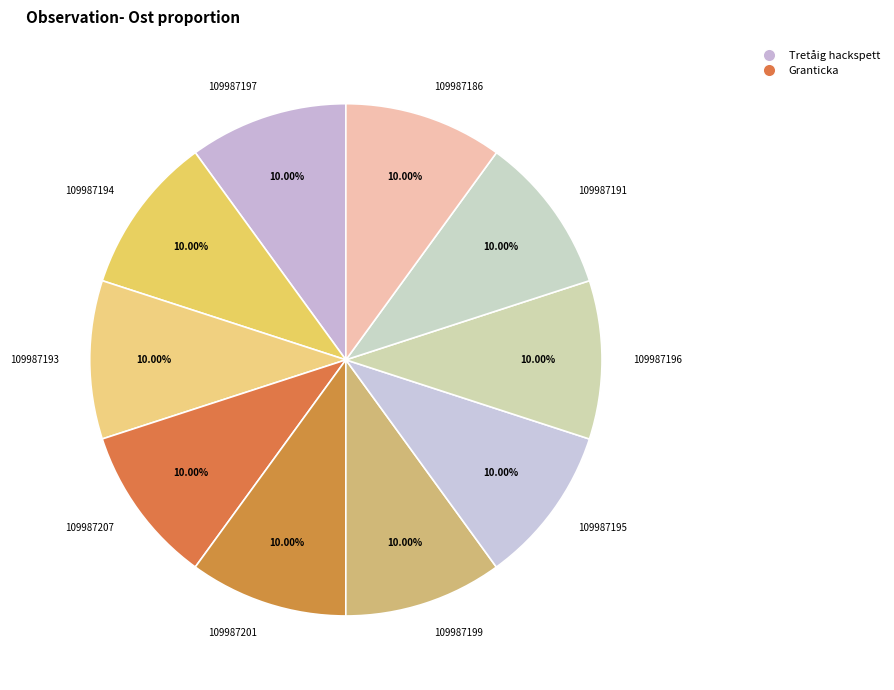

How many segments does this pie chart have?

10